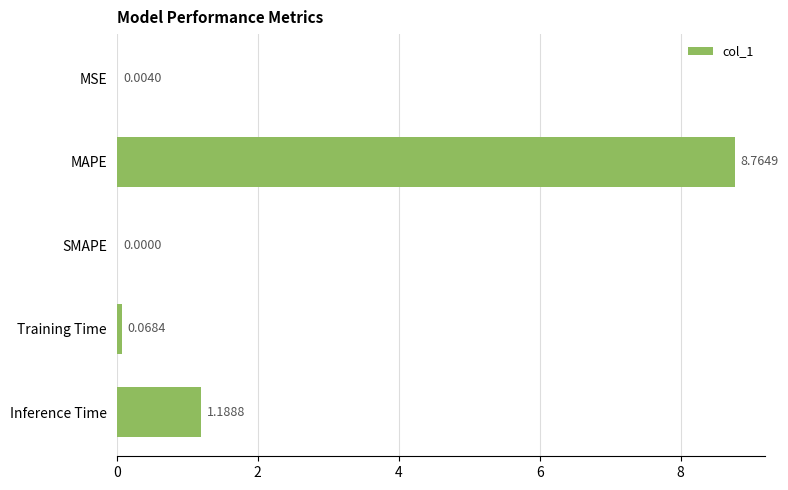

What is the sum of all values?

10.0